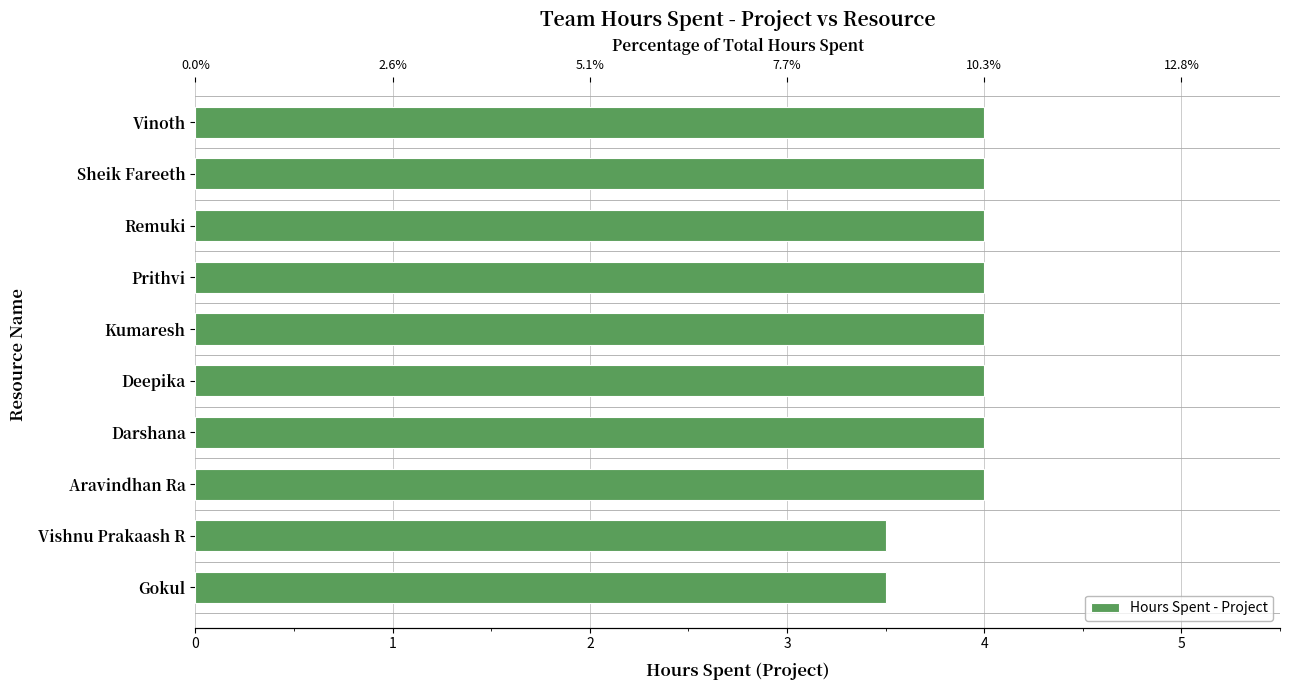

What is the smallest value displayed?

3.5